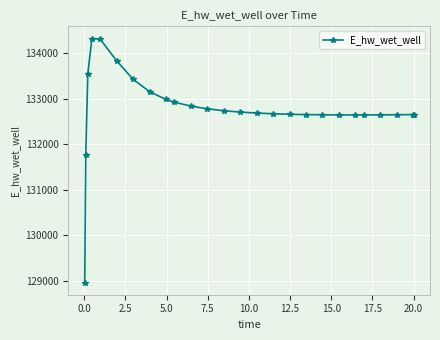

What is the value of the 14th point from the left?

132704.5